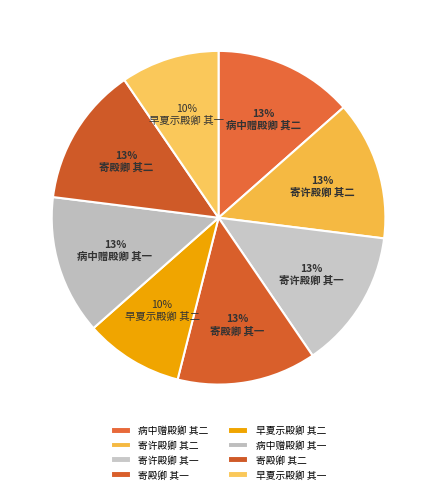

How many slices are in this pie chart?

8